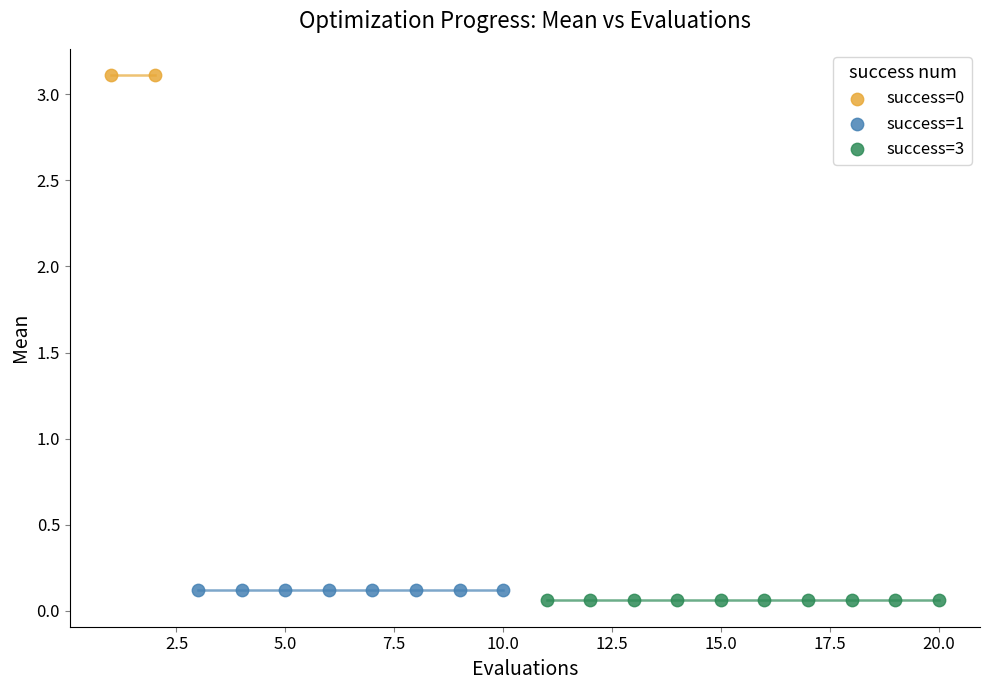

Which series reaches the maximum Y coordinate?

success=0